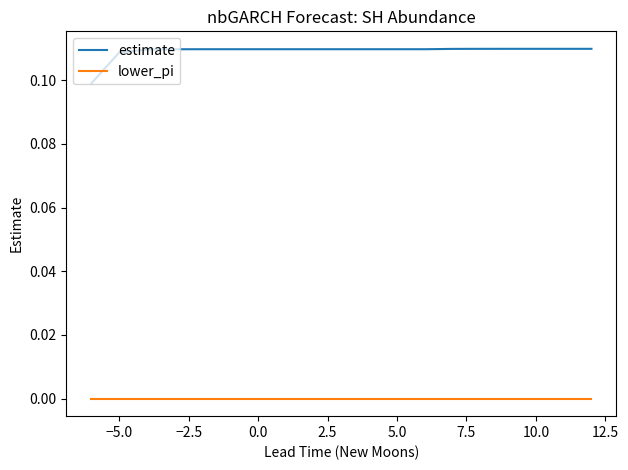

True or false: lower_pi and estimate cross at least once.

False